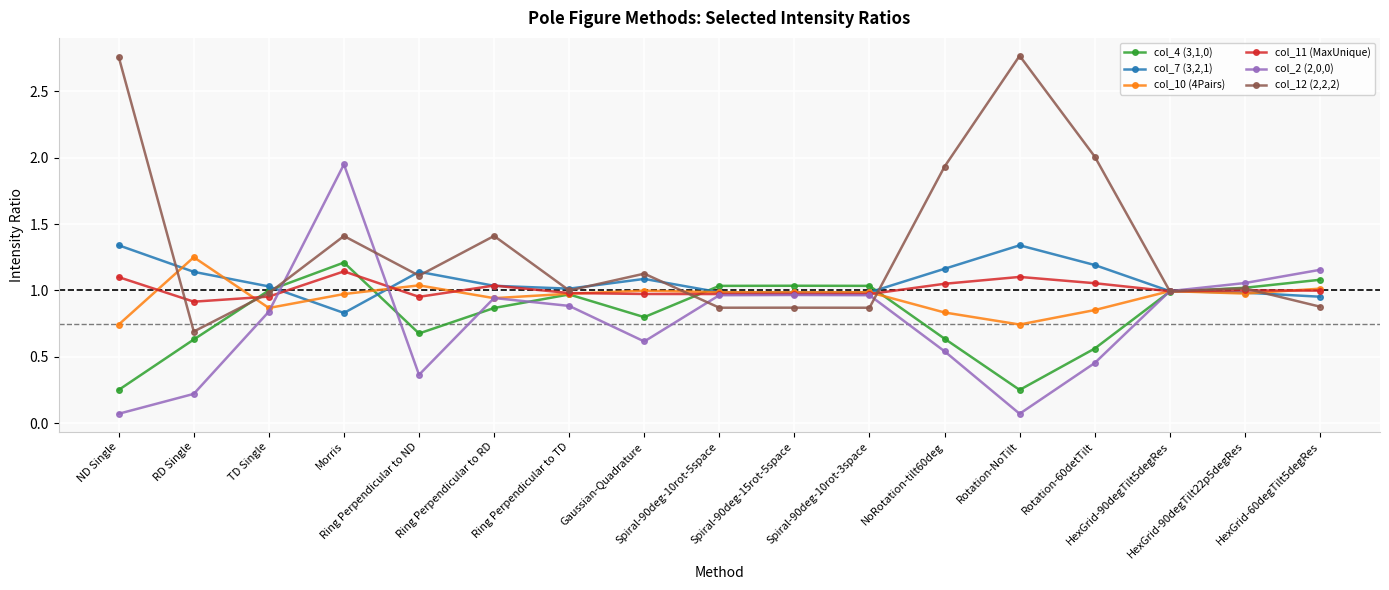

Which series has the largest total across all categories?

col_12 (2,2,2)